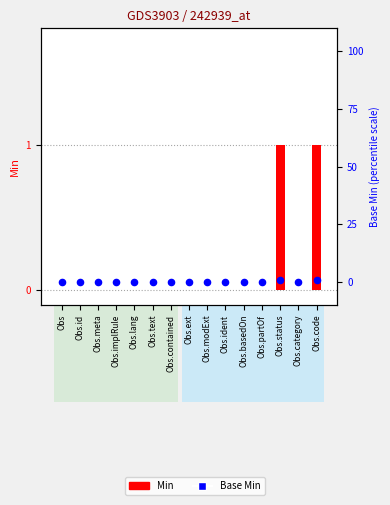

Which series reaches the minimum Y coordinate?

Min value